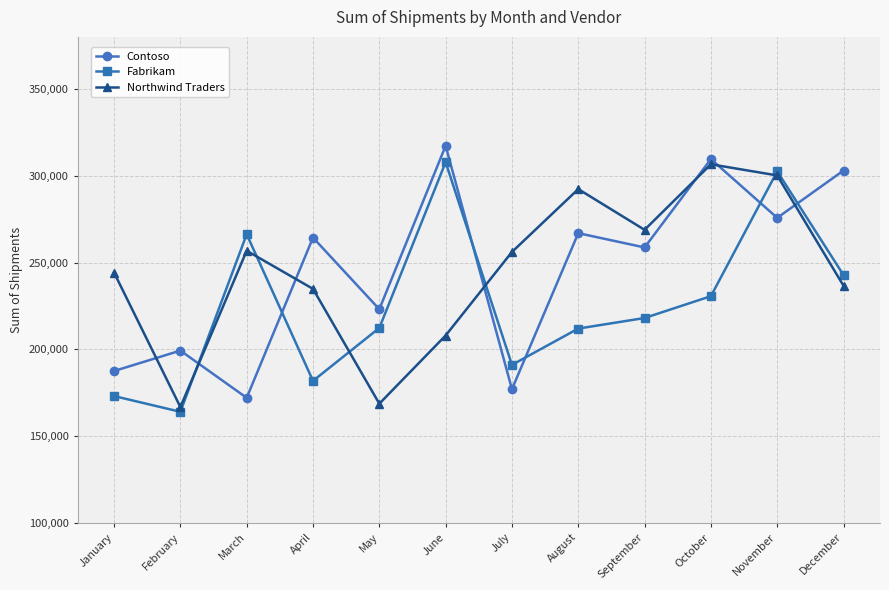

What is the value of the Contoso point at the 5th from the left?

223128